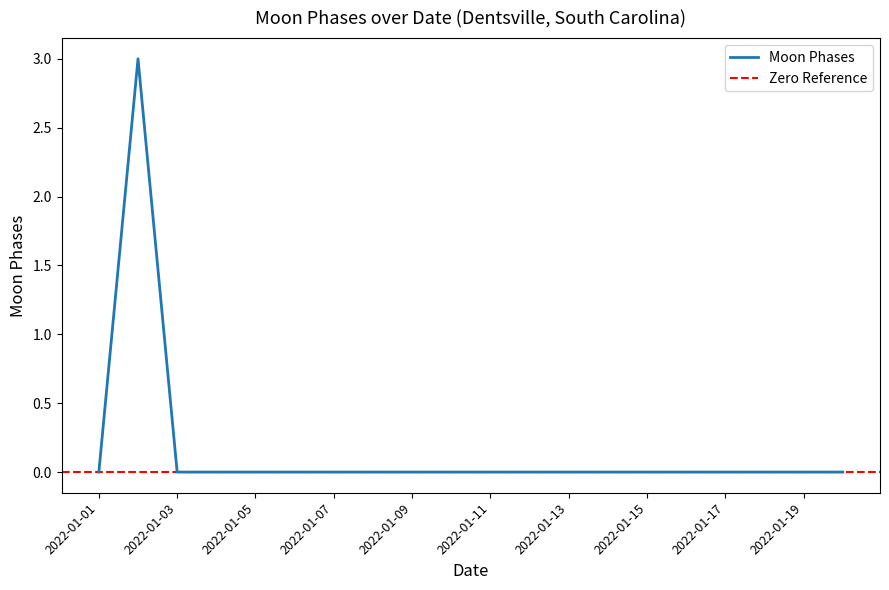

True or false: the data has more than 0 interior local peaks.

True